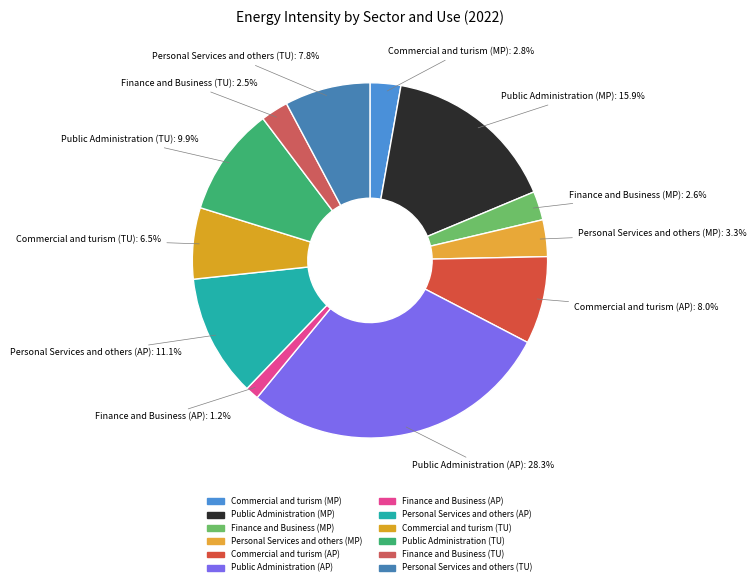

To the nearest percent, what portion does Public Administration (AP) represent?

28%